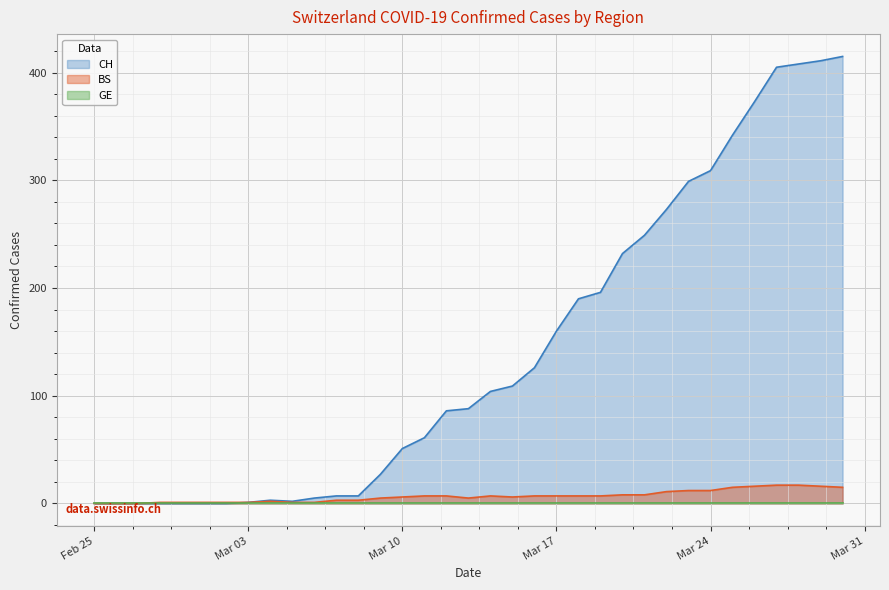

Which series has the largest range (max minus min)?

CH